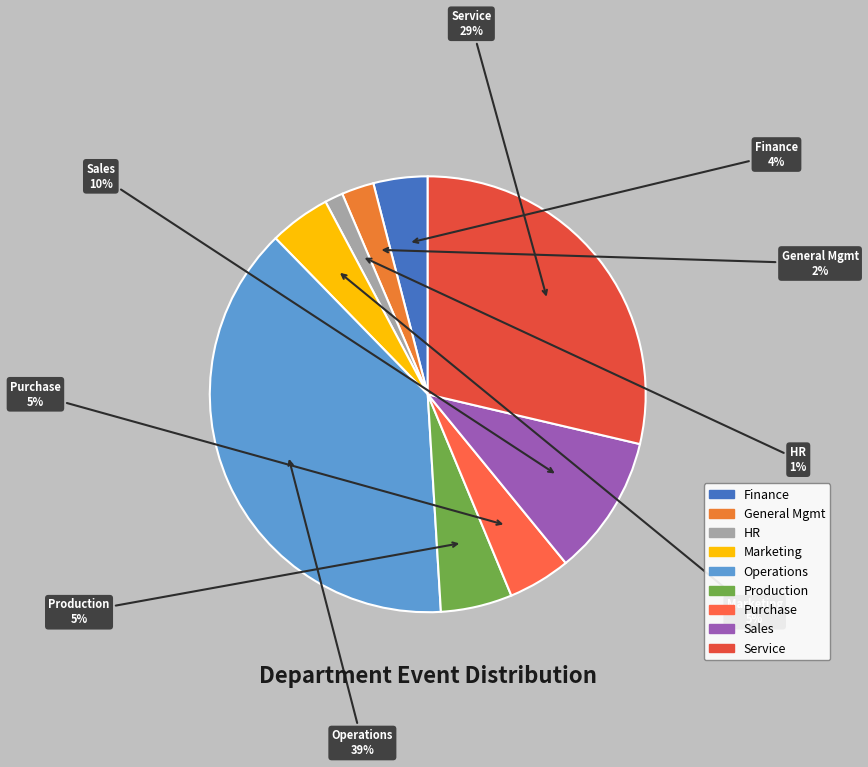

How many slices are in this pie chart?

9